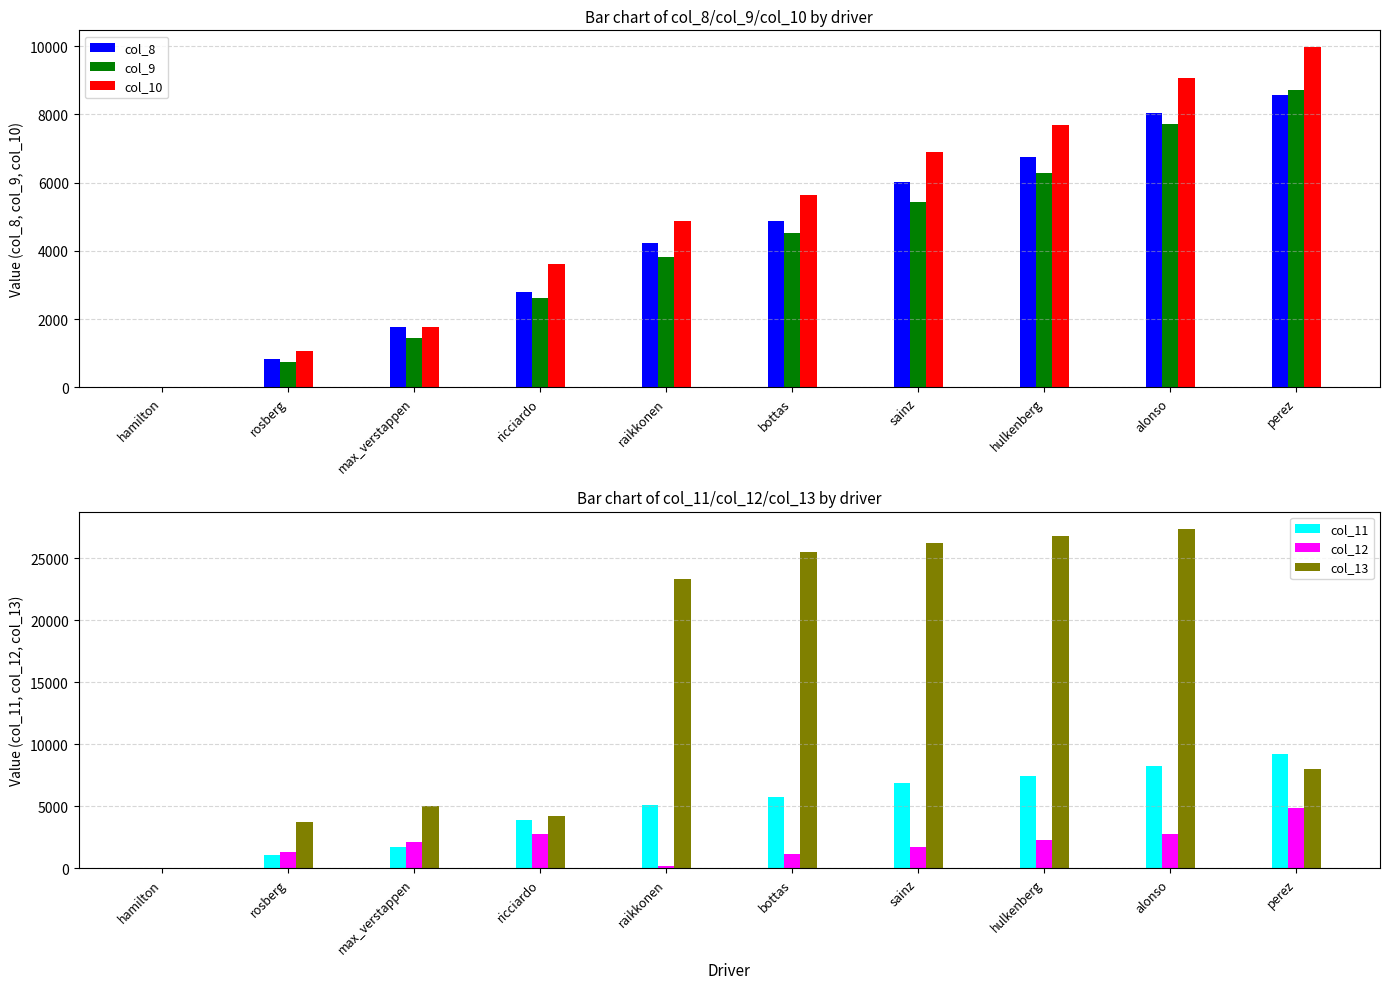

Reading left to right, transcribe all the data shown in this chart.

col_8: 0	828	1757	2784	4229	4867	6016	6745	8034	8560
col_9: 1	731	1447	2608	3833	4524	5428	6285	7707	8701
col_10: 1	1064	1776	3613	4878	5651	6893	7695	9054	9966
col_11: 1	1093	1704	3881	5101	5795	6847	7460	8261	9194
col_12: 1	1367	2160	2741	217	1129	1738	2305	2770	4904
col_13: 0	3735	5006	4247	23354	25469	26215	26766	27382	8031